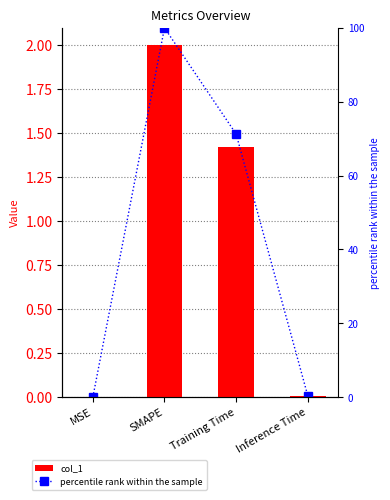

At Training Time, list the series in order from largest to smallest.

percentile rank within the sample, col_1